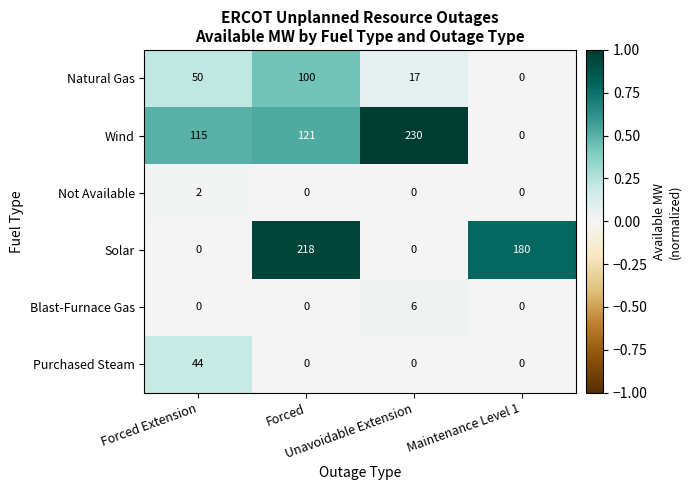

What is the highest value of the Natural Gas series?

100